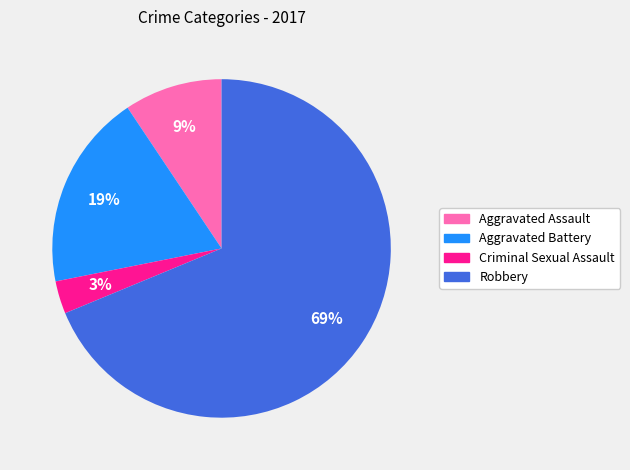

Is the sum of Criminal Sexual Assault and Aggravated Battery greater than half?

No